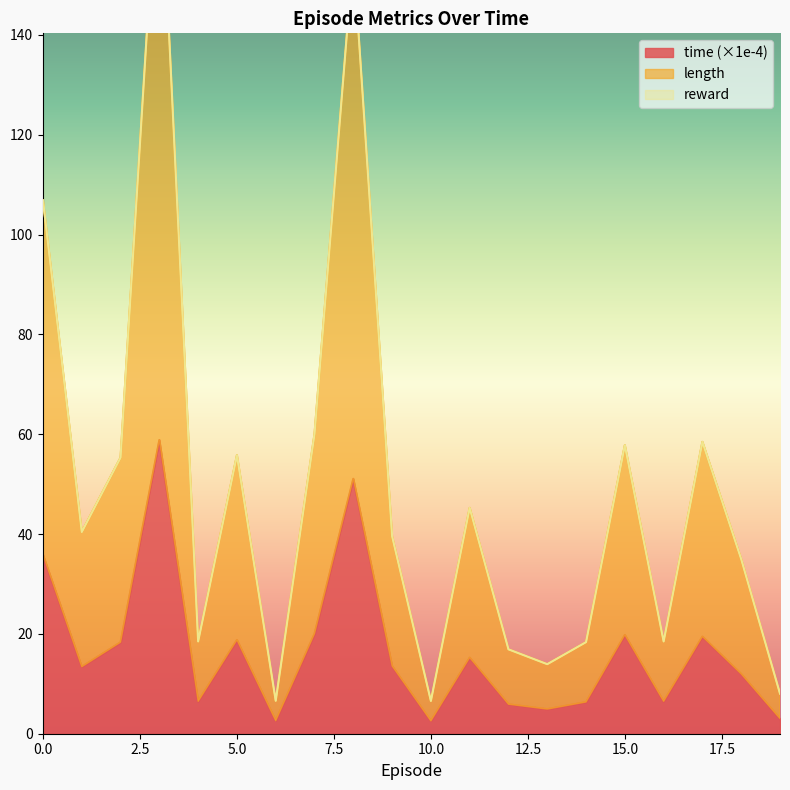

True or false: length has more than 1 points higher than both neighbors.

True